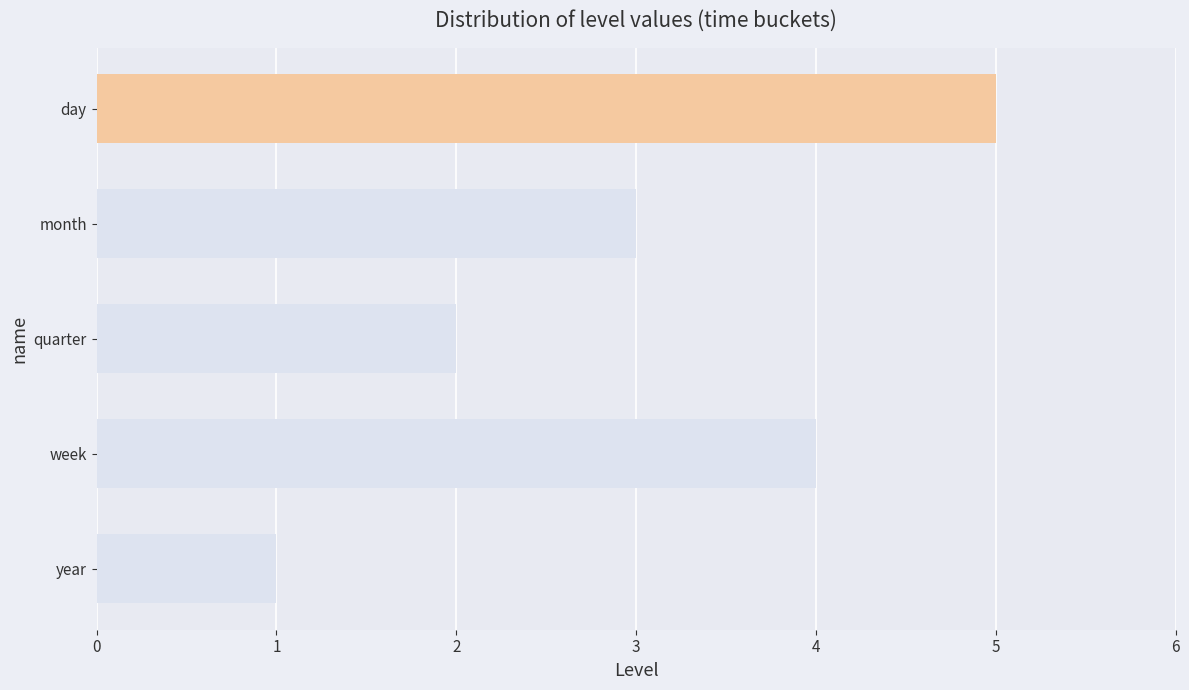

What is the difference between the maximum and minimum values?

4